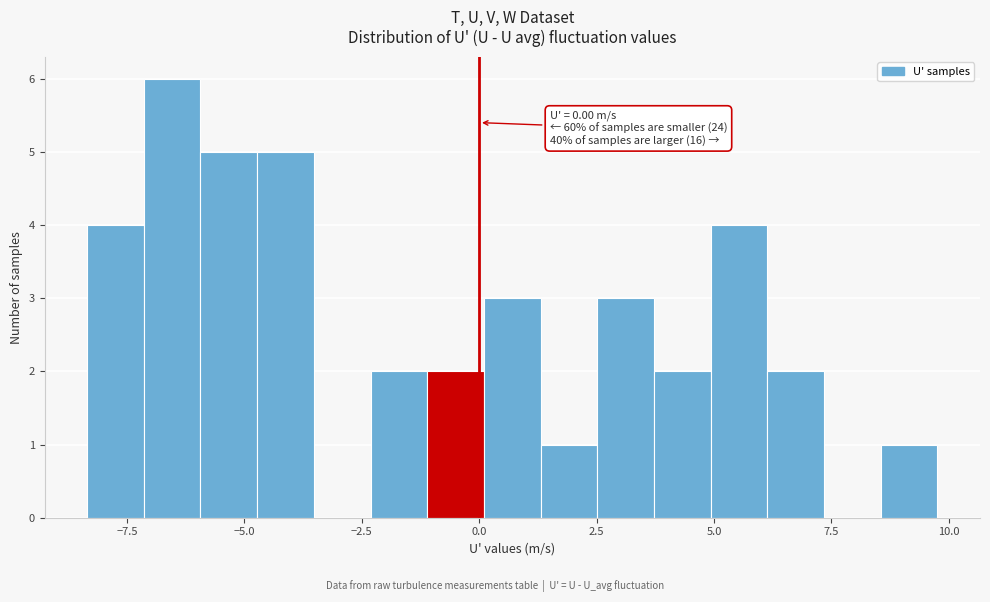

Read against the x-axis, roughly where is the centre of the tallest bar?

-6.5